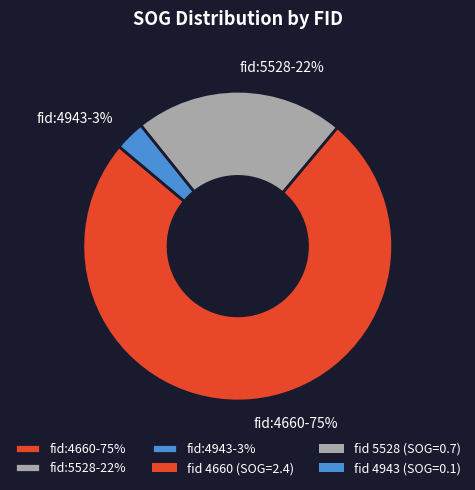

To the nearest percent, what is the combined percentage of fid:4660-75% and fid:5528-22%?

97%